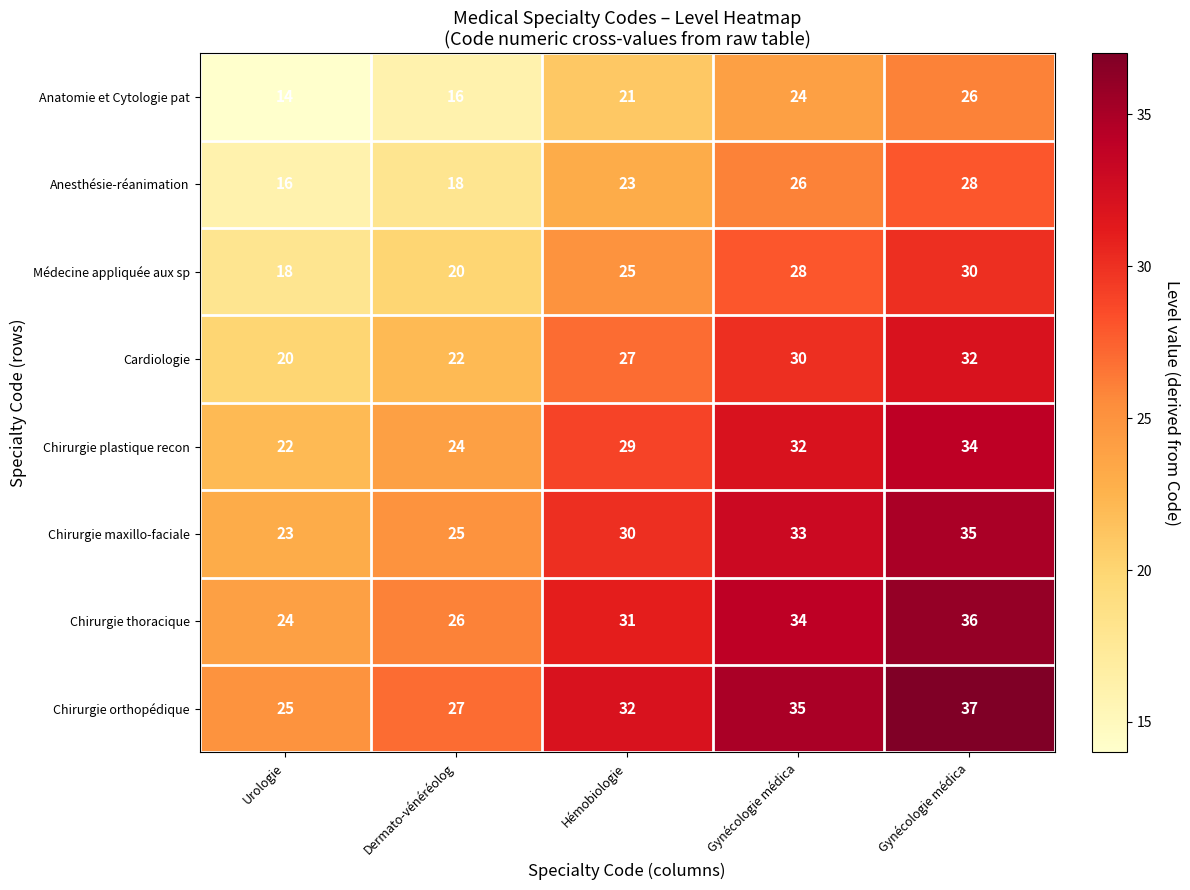

Reading left to right, extract all data points from this chart.

Anatomie et Cytologie pat: Urologie=14	Dermato-vénéréolog=16	Hémobiologie=21	Gynécologie médica=24	Gynécologie médica=26
Anesthésie-réanimation: Urologie=16	Dermato-vénéréolog=18	Hémobiologie=23	Gynécologie médica=26	Gynécologie médica=28
Médecine appliquée aux sp: Urologie=18	Dermato-vénéréolog=20	Hémobiologie=25	Gynécologie médica=28	Gynécologie médica=30
Cardiologie: Urologie=20	Dermato-vénéréolog=22	Hémobiologie=27	Gynécologie médica=30	Gynécologie médica=32
Chirurgie plastique recon: Urologie=22	Dermato-vénéréolog=24	Hémobiologie=29	Gynécologie médica=32	Gynécologie médica=34
Chirurgie maxillo-faciale: Urologie=23	Dermato-vénéréolog=25	Hémobiologie=30	Gynécologie médica=33	Gynécologie médica=35
Chirurgie thoracique: Urologie=24	Dermato-vénéréolog=26	Hémobiologie=31	Gynécologie médica=34	Gynécologie médica=36
Chirurgie orthopédique: Urologie=25	Dermato-vénéréolog=27	Hémobiologie=32	Gynécologie médica=35	Gynécologie médica=37